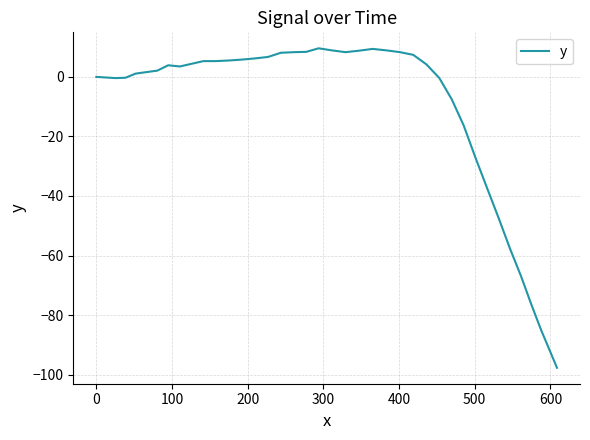

What is the difference between the maximum and minimum values?

107.3